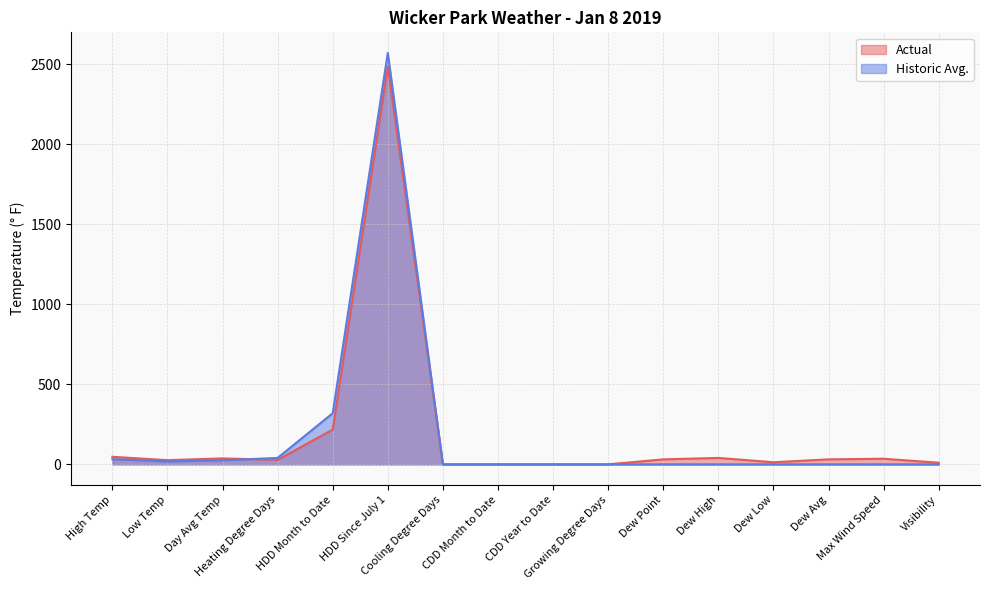

How many intersections are there between Actual and Historic Avg.?

1